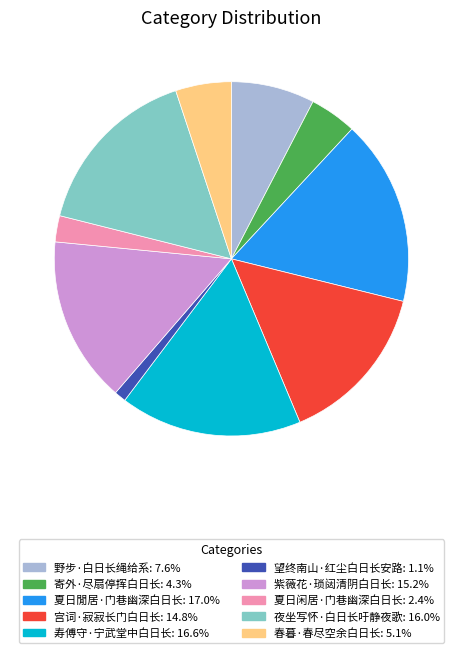

Which slice is the smallest?

望终南山·红尘白日长安路